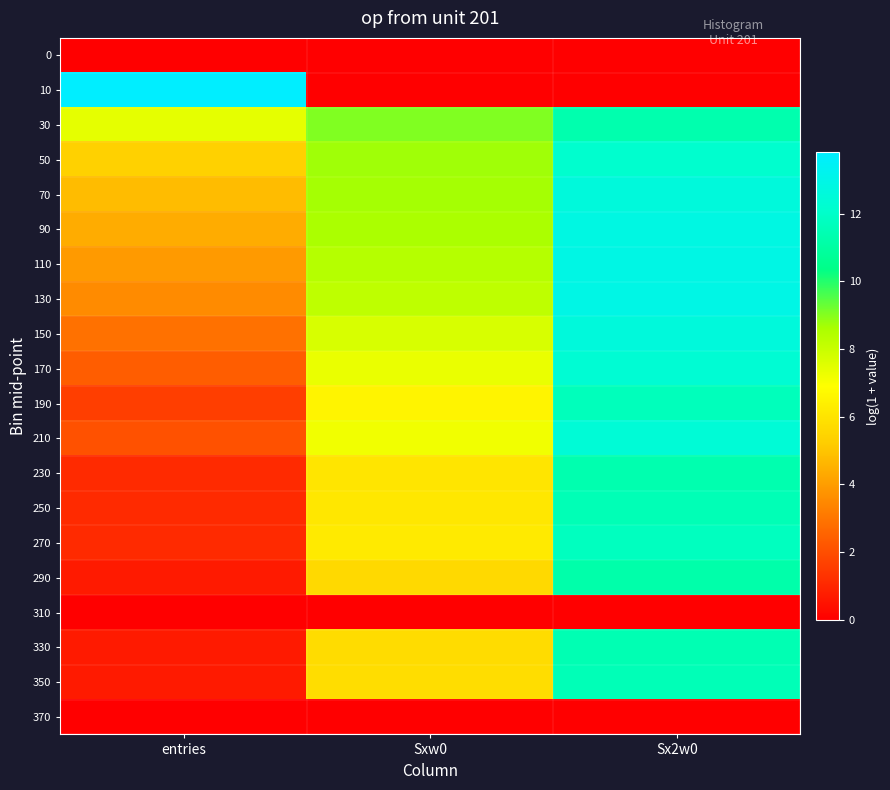

Reading left to right, extract all data points from this chart.

0: entries=0.0	Sxw0=0.0	Sx2w0=0.0
10: entries=13.8	Sxw0=0.0	Sx2w0=0.0
30: entries=7.4	Sxw0=9.1	Sx2w0=11.3
50: entries=5.4	Sxw0=8.7	Sx2w0=12.1
70: entries=4.8	Sxw0=8.7	Sx2w0=12.6
90: entries=4.4	Sxw0=8.6	Sx2w0=12.8
110: entries=3.9	Sxw0=8.4	Sx2w0=12.9
130: entries=3.6	Sxw0=8.2	Sx2w0=12.9
150: entries=2.9	Sxw0=7.7	Sx2w0=12.6
170: entries=2.4	Sxw0=7.3	Sx2w0=12.3
190: entries=1.6	Sxw0=6.5	Sx2w0=11.7
210: entries=2.1	Sxw0=7.2	Sx2w0=12.4
230: entries=1.1	Sxw0=6.0	Sx2w0=11.4
250: entries=1.1	Sxw0=6.1	Sx2w0=11.5
270: entries=1.1	Sxw0=6.2	Sx2w0=11.7
290: entries=0.7	Sxw0=5.6	Sx2w0=11.2
310: entries=0.0	Sxw0=0.0	Sx2w0=0.0
330: entries=0.7	Sxw0=5.7	Sx2w0=11.5
350: entries=0.7	Sxw0=5.8	Sx2w0=11.6
370: entries=0.0	Sxw0=0.0	Sx2w0=0.0